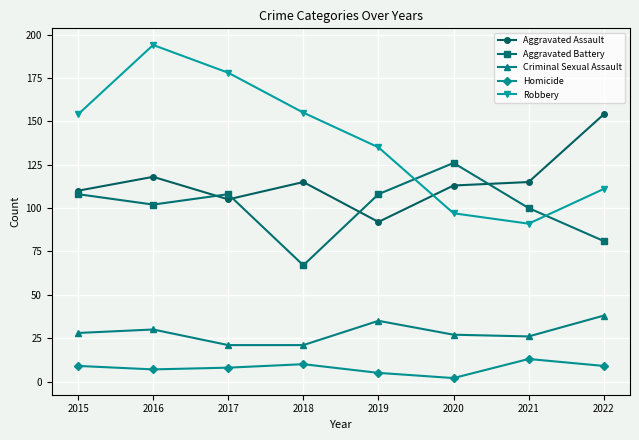

True or false: Aggravated Battery has a value of 108 at 2015.

True